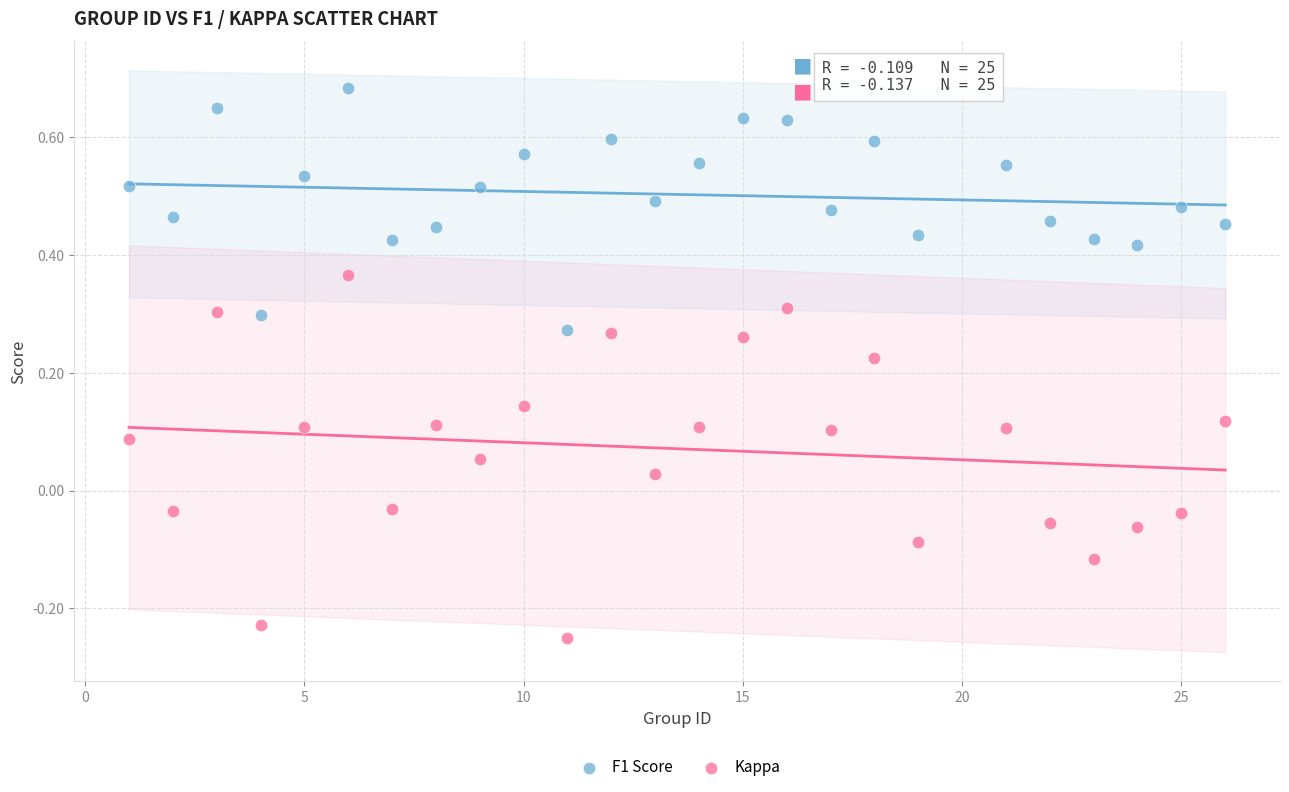

Which series reaches the maximum Y coordinate?

F1 Score